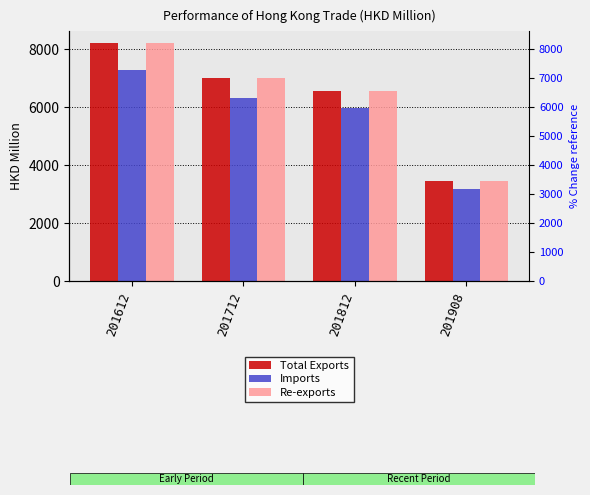

What value does the Total Exports series have at 201712?

7009.8